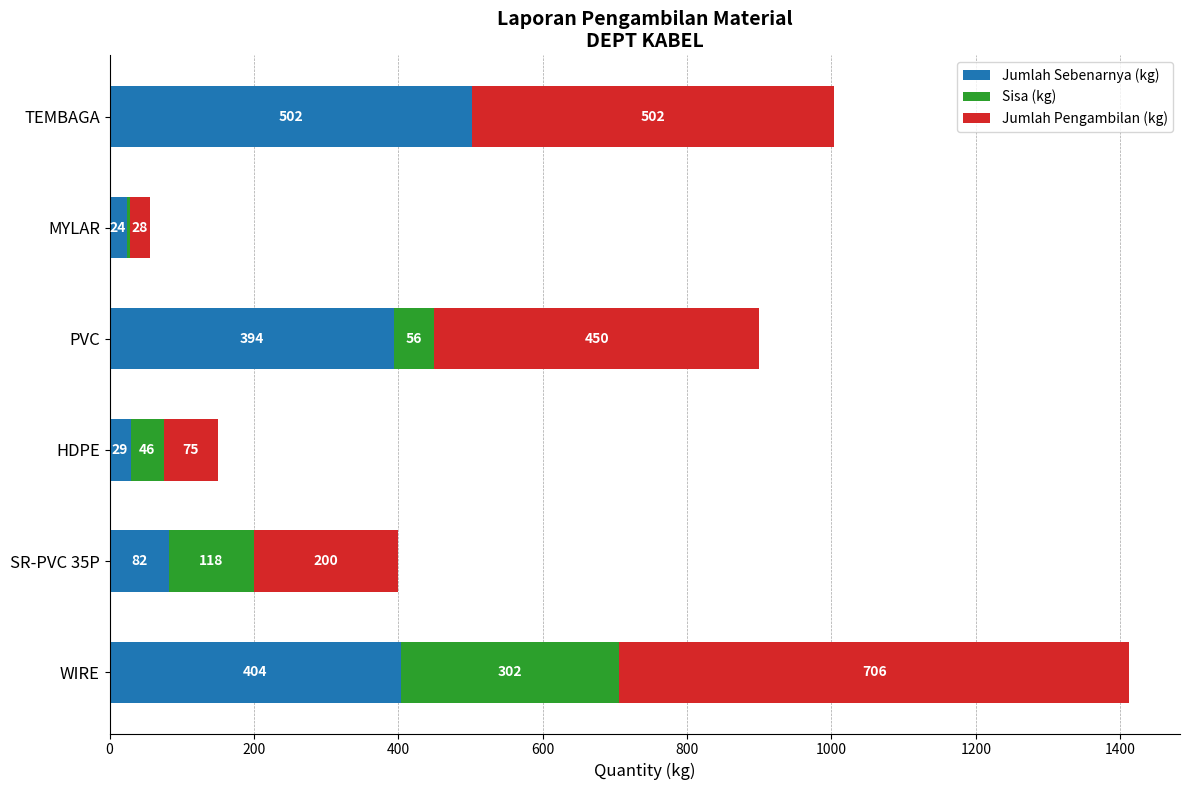

The Jumlah Sebenarnya (kg) series shows 403.6 at WIRE. True or false?

True